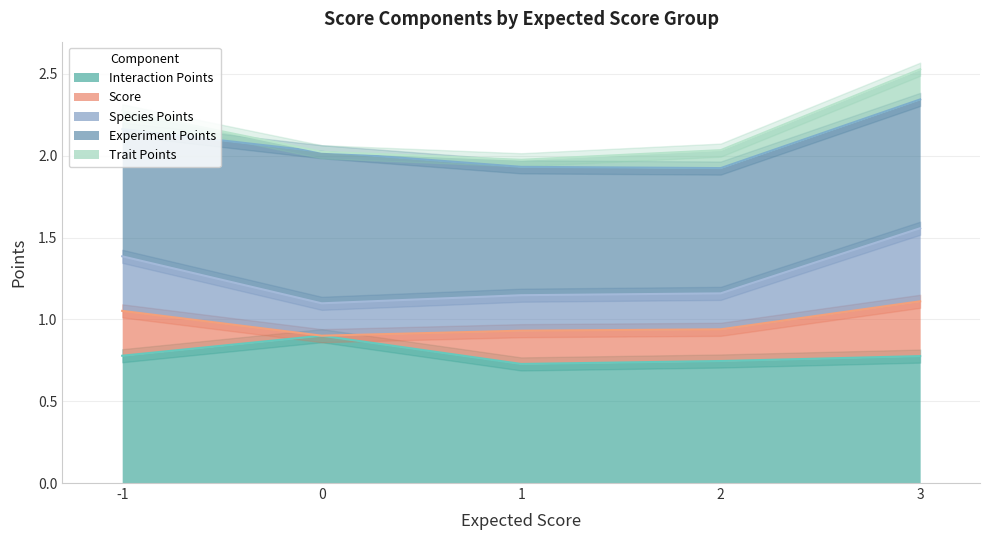

Is it true that Interaction Points equals 0.4 at 2?

False